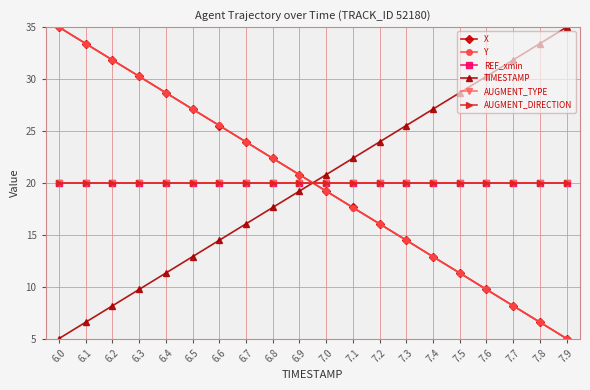

What is the spread (max minus min) of values at 6.8?

4.7